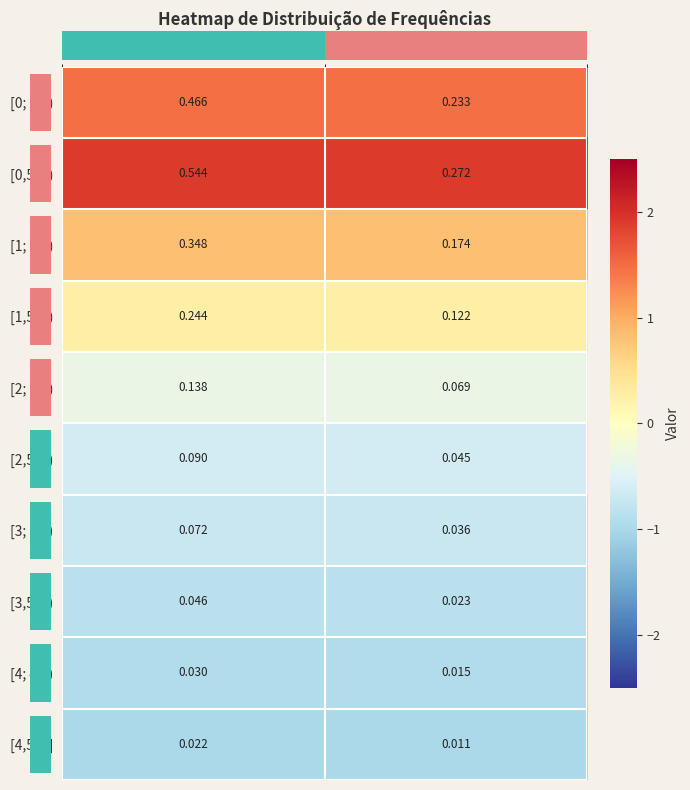

List the labels in order of [0; 0,5) value, smallest first.

Frequência relativa, Densidade de frequência